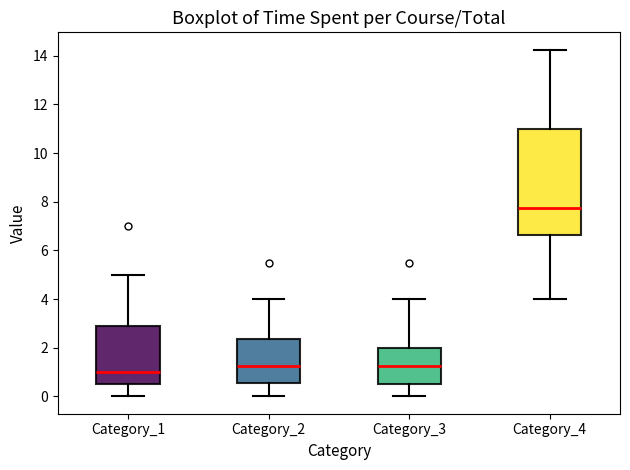

Which box has the highest median line?

Category_4